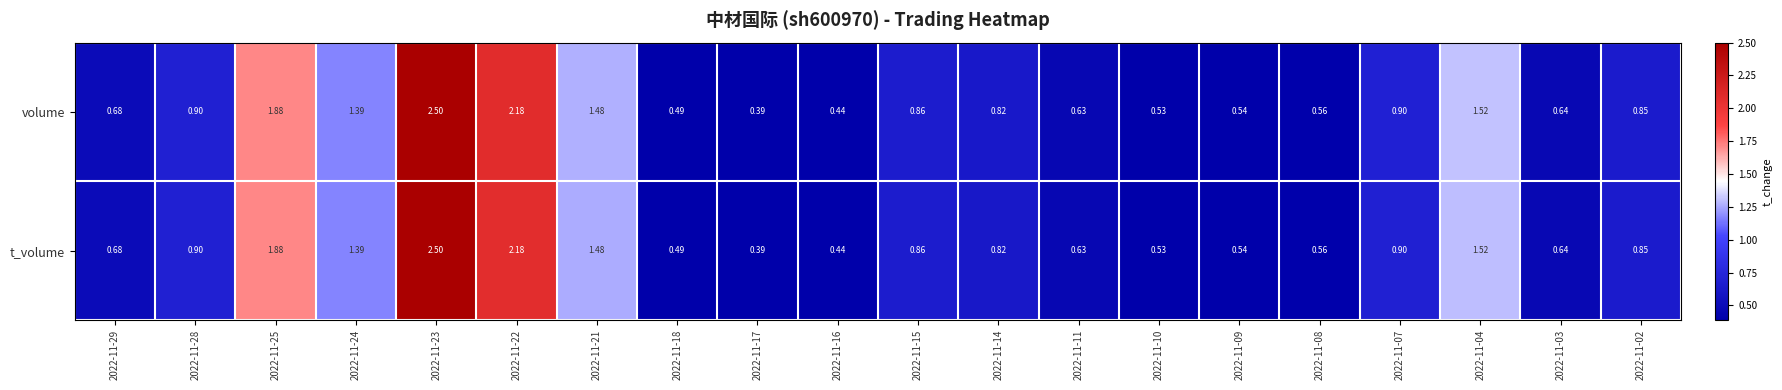

Is the value of volume at 2022-11-02 greater than the value of t_volume at 2022-11-21?

No